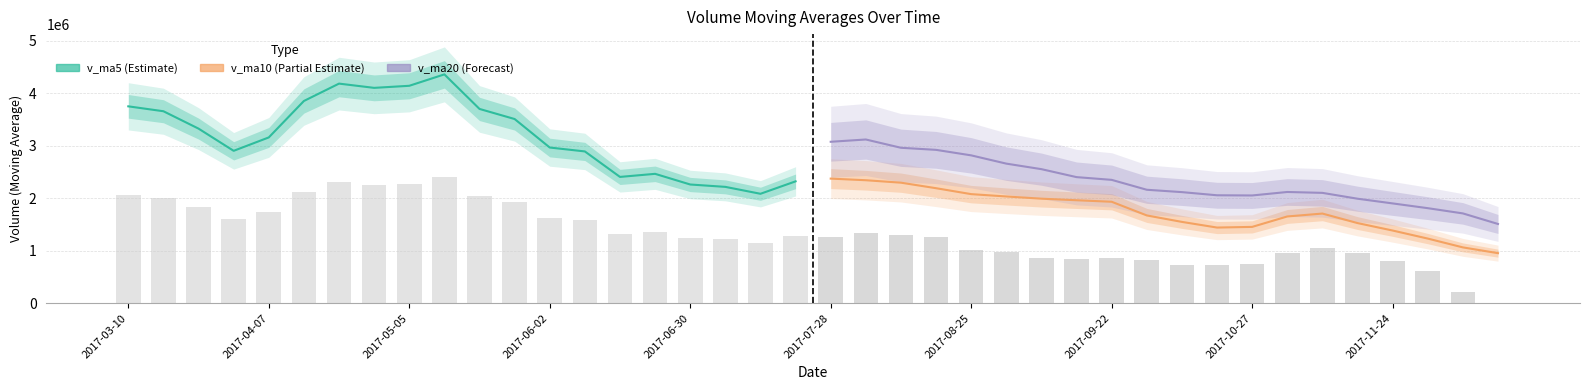

How many values in the v_ma10 (Partial) series exceed 1709047?

10